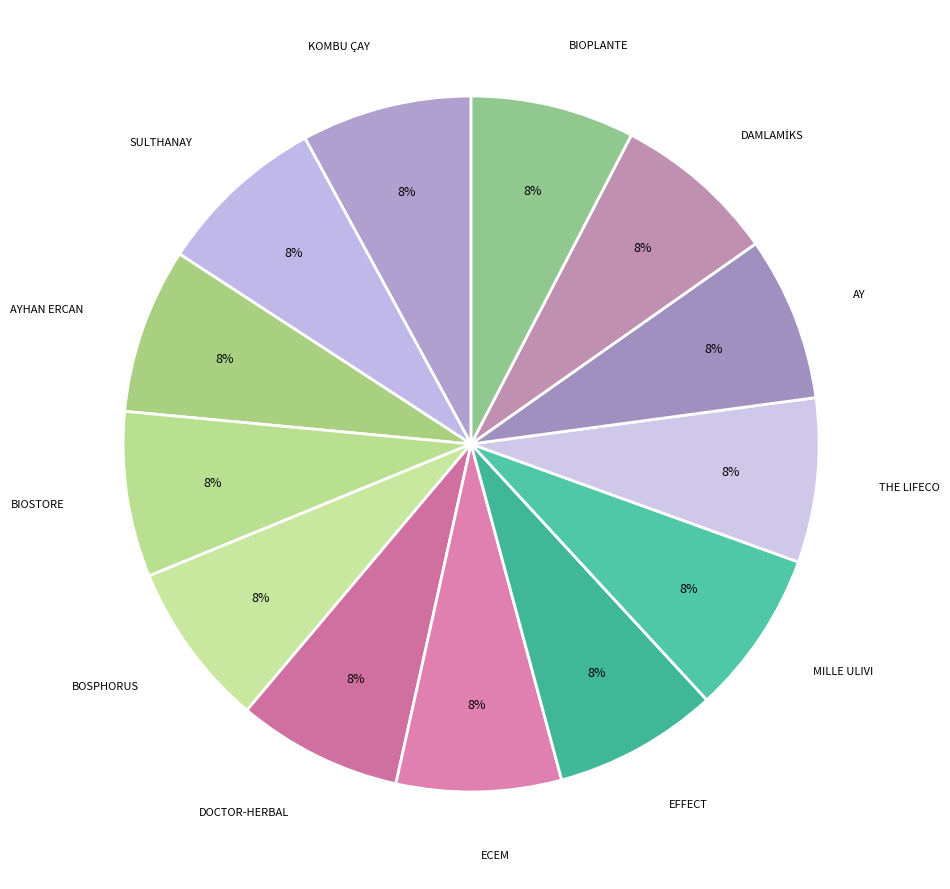

Is it true that AYHAN ERCAN is 21% of the pie?

False